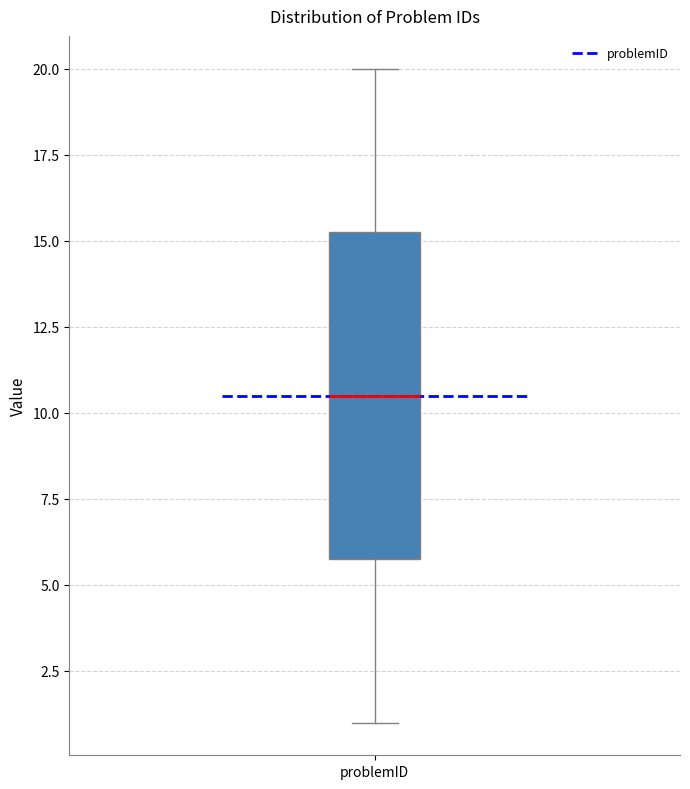

Read this box plot against the y-axis: the position of the median line, the range covered by the box, and the ends of both whiskers. The values are not printed on the chart, so give them approximately, as read against the axis.

median 10.5, box 6.0 to 15.5, whiskers 1.0 to 20.0